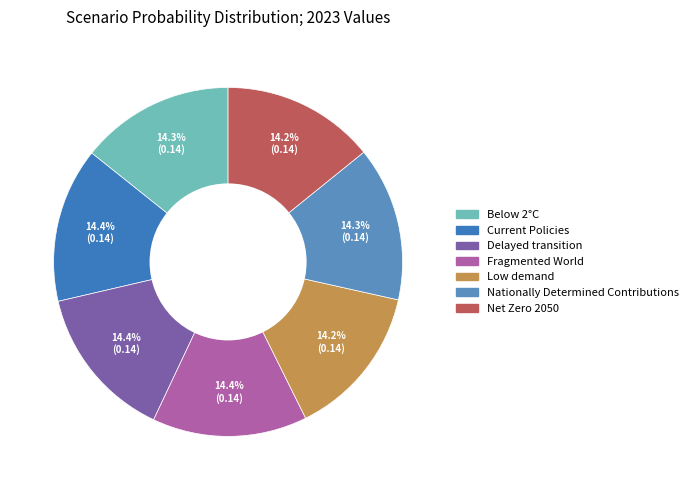

What percentage is the Nationally Determined Contributions slice, to the nearest percent?

14%